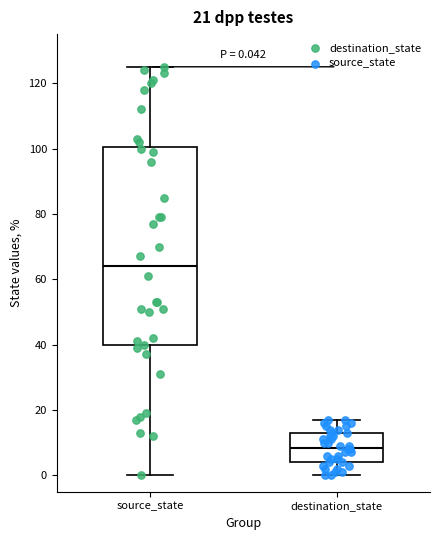

Which box has the lowest median line?

destination_state